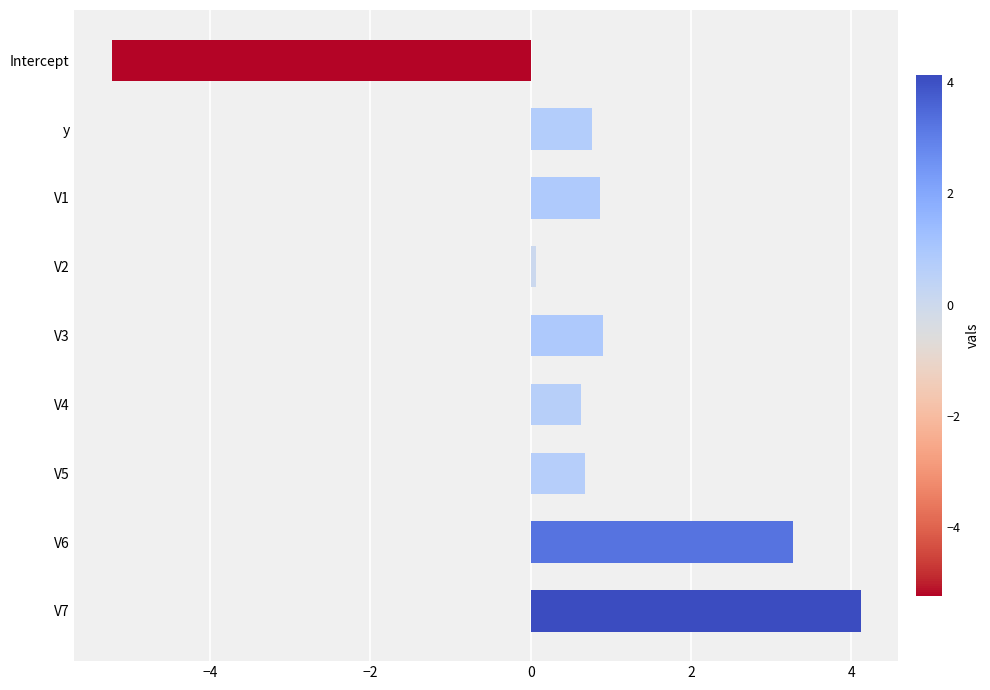

What is the label of the 9th bar from the top?

V7